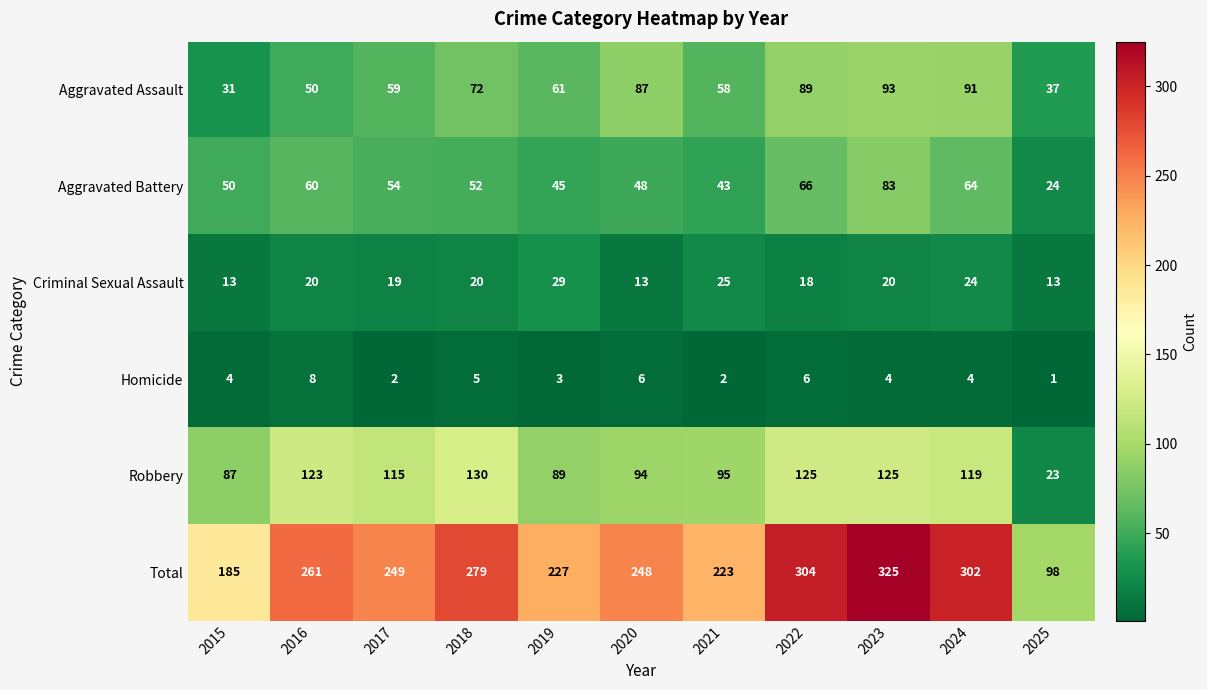

At which category is the sum across all series the highest?

2023